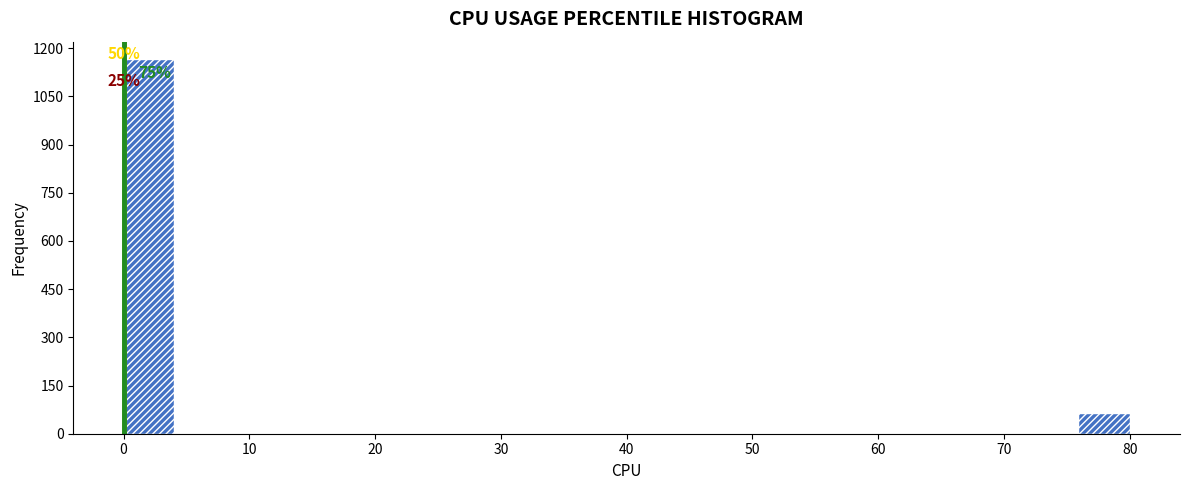

Over which range of the x-axis is the bar tallest?

0 to 4